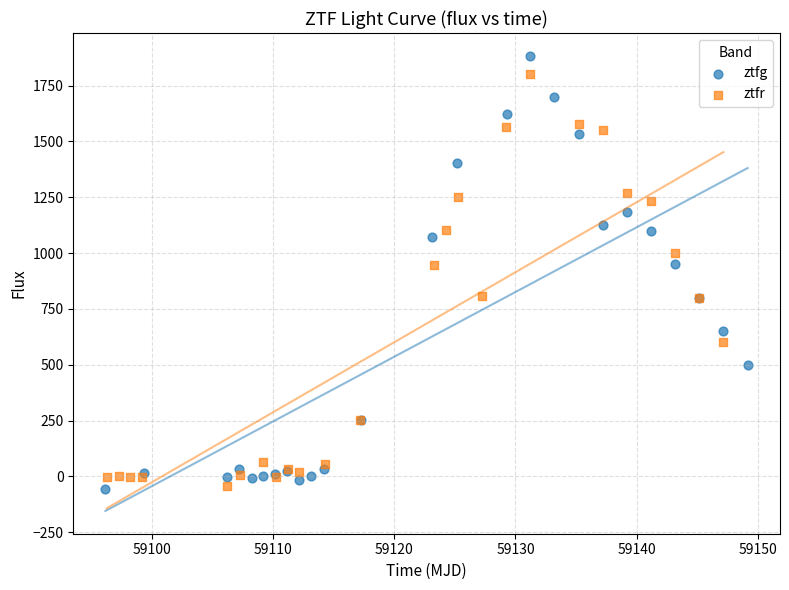

What are all the series names shown in the legend?

ztfg, ztfr